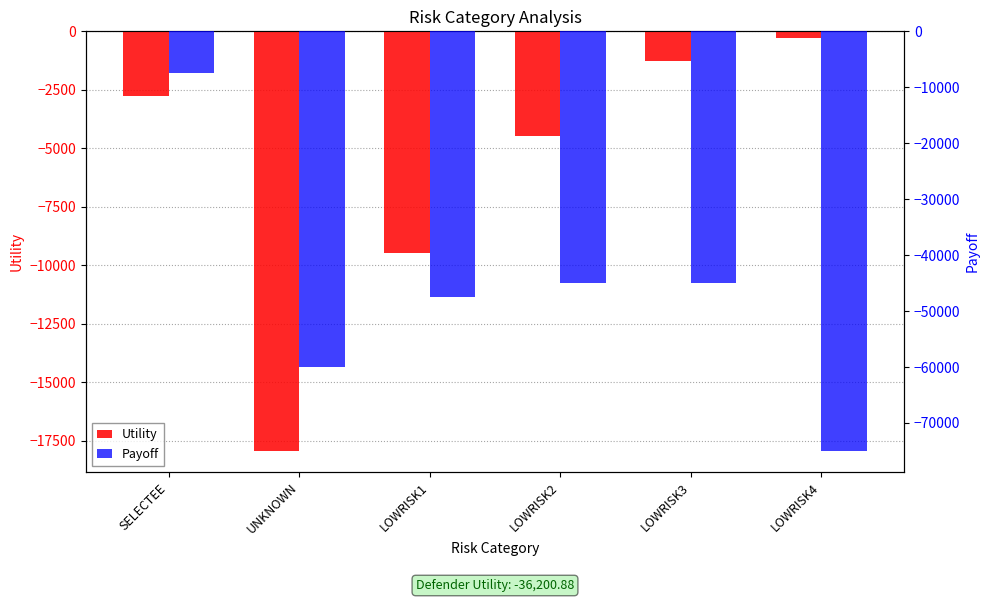

List the series in order of their peak value, lowest first.

Payoff, Utility